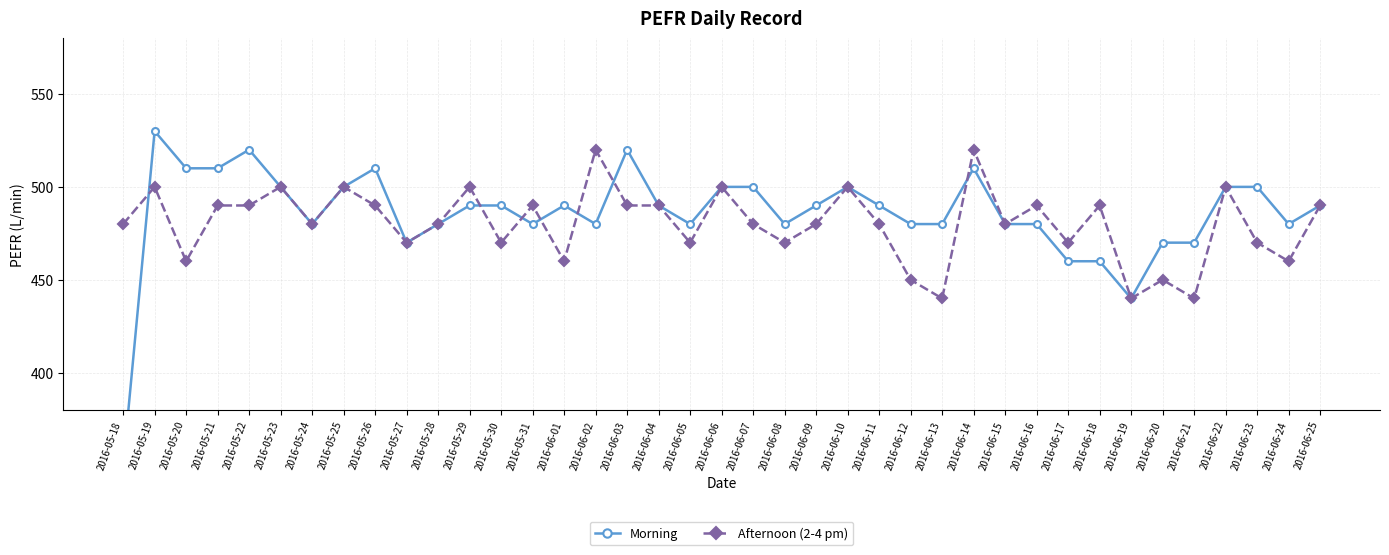

Reading left to right, extract all data points from this chart.

Morning: 2016-05-18=350	2016-05-19=530	2016-05-20=510	2016-05-21=510	2016-05-22=520	2016-05-23=500	2016-05-24=480	2016-05-25=500	2016-05-26=510	2016-05-27=470	2016-05-28=480	2016-05-29=490	2016-05-30=490	2016-05-31=480	2016-06-01=490	2016-06-02=480	2016-06-03=520	2016-06-04=490	2016-06-05=480	2016-06-06=500	2016-06-07=500	2016-06-08=480	2016-06-09=490	2016-06-10=500	2016-06-11=490	2016-06-12=480	2016-06-13=480	2016-06-14=510	2016-06-15=480	2016-06-16=480	2016-06-17=460	2016-06-18=460	2016-06-19=440	2016-06-20=470	2016-06-21=470	2016-06-22=500	2016-06-23=500	2016-06-24=480	2016-06-25=490
Afternoon (2-4 pm): 2016-05-18=480	2016-05-19=500	2016-05-20=460	2016-05-21=490	2016-05-22=490	2016-05-23=500	2016-05-24=480	2016-05-25=500	2016-05-26=490	2016-05-27=470	2016-05-28=480	2016-05-29=500	2016-05-30=470	2016-05-31=490	2016-06-01=460	2016-06-02=520	2016-06-03=490	2016-06-04=490	2016-06-05=470	2016-06-06=500	2016-06-07=480	2016-06-08=470	2016-06-09=480	2016-06-10=500	2016-06-11=480	2016-06-12=450	2016-06-13=440	2016-06-14=520	2016-06-15=480	2016-06-16=490	2016-06-17=470	2016-06-18=490	2016-06-19=440	2016-06-20=450	2016-06-21=440	2016-06-22=500	2016-06-23=470	2016-06-24=460	2016-06-25=490